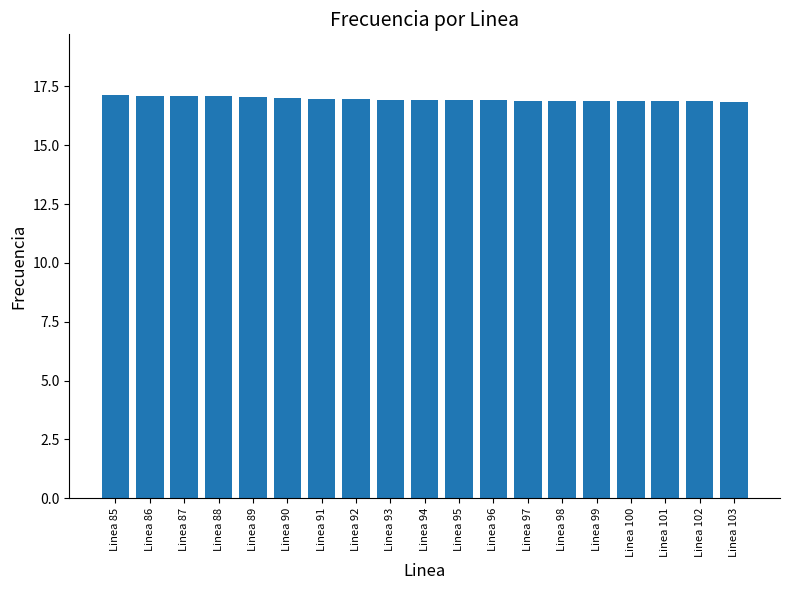

What is the value of the 16th bar from the left?

16.9